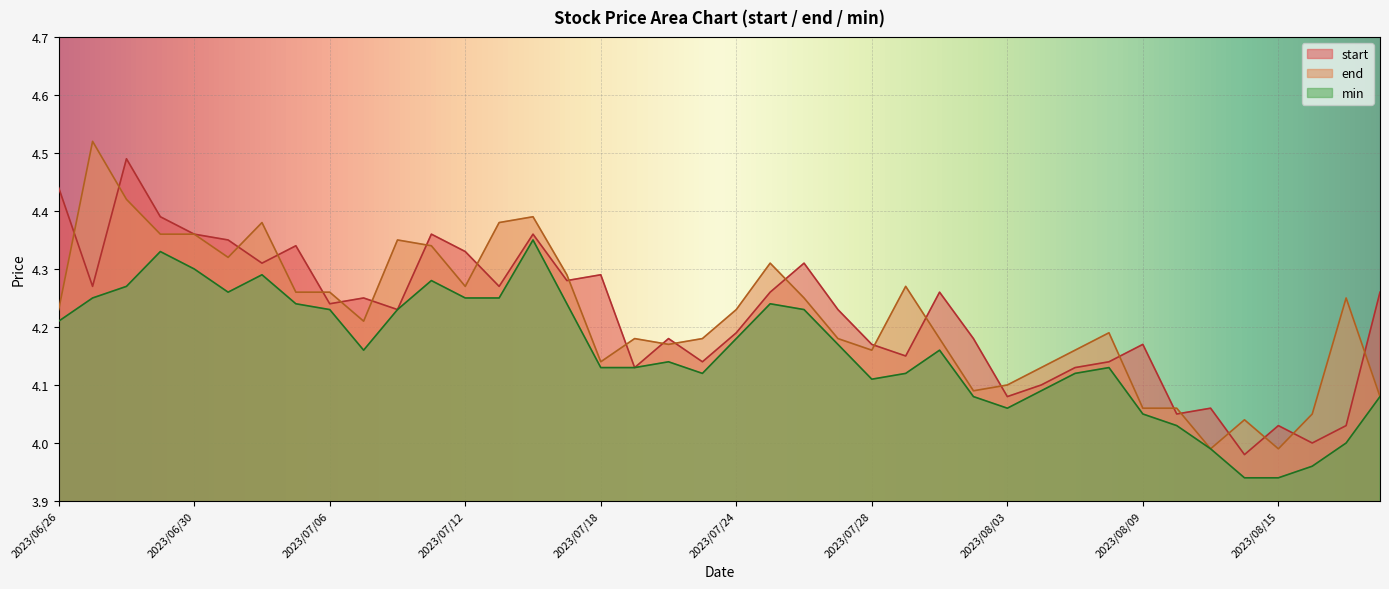

What value does the min series have at 2023/07/31?

4.1